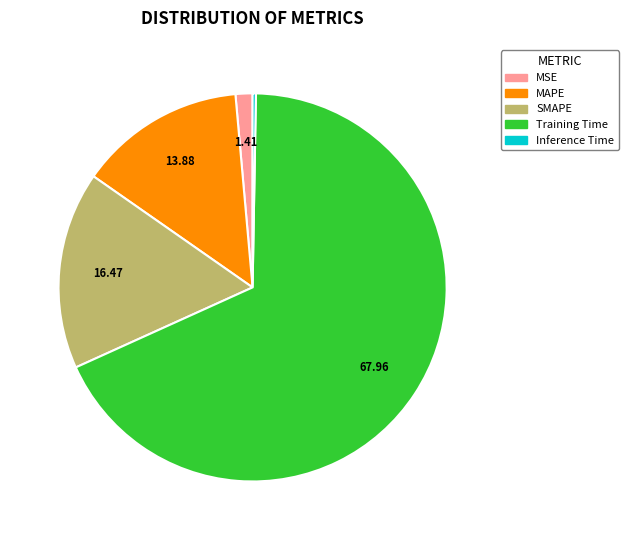

Which category has the biggest portion of the pie?

Training Time